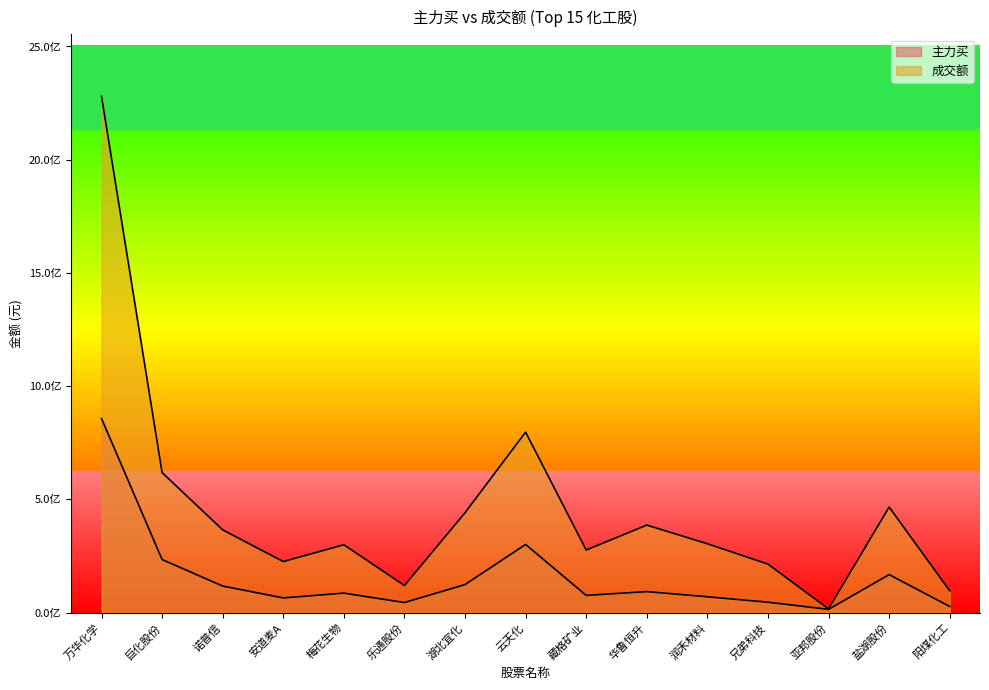

What is the sum of the 成交额 values at 梅花生物 and 润禾材料?

603975406